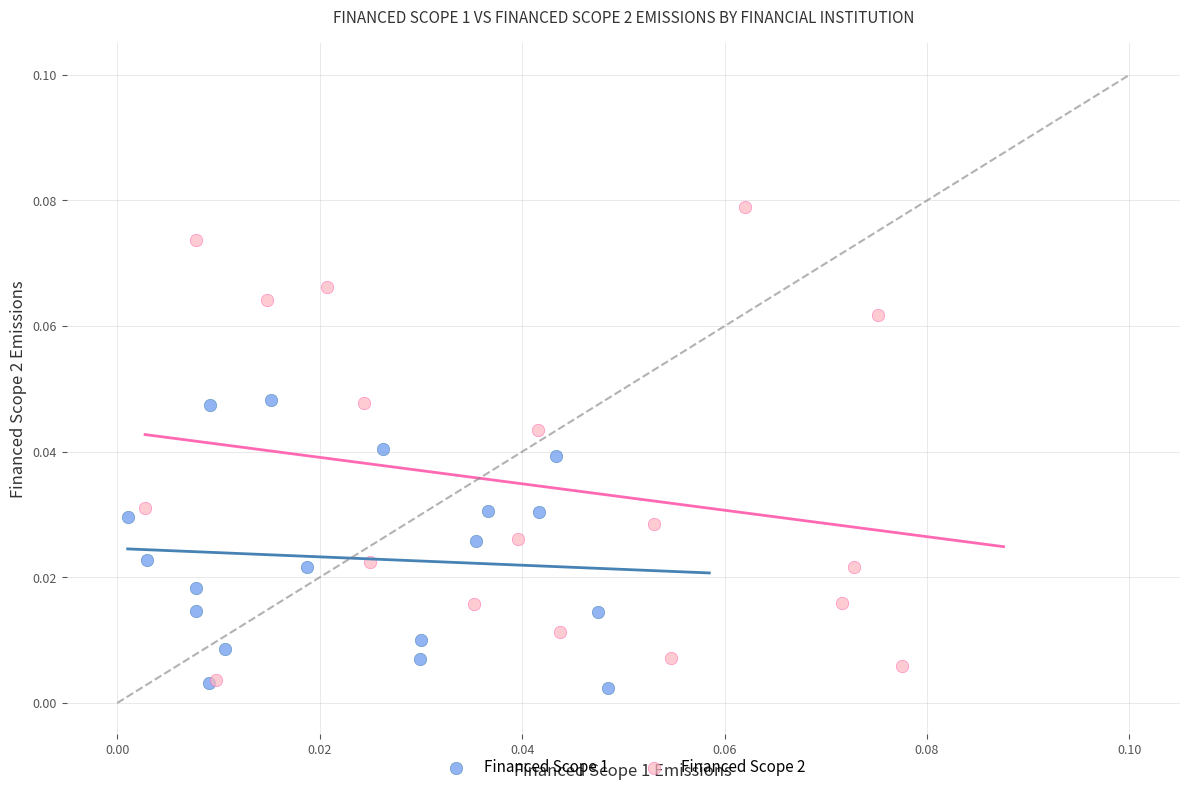

Which series has the largest Y range (max minus min)?

Financed Scope 2